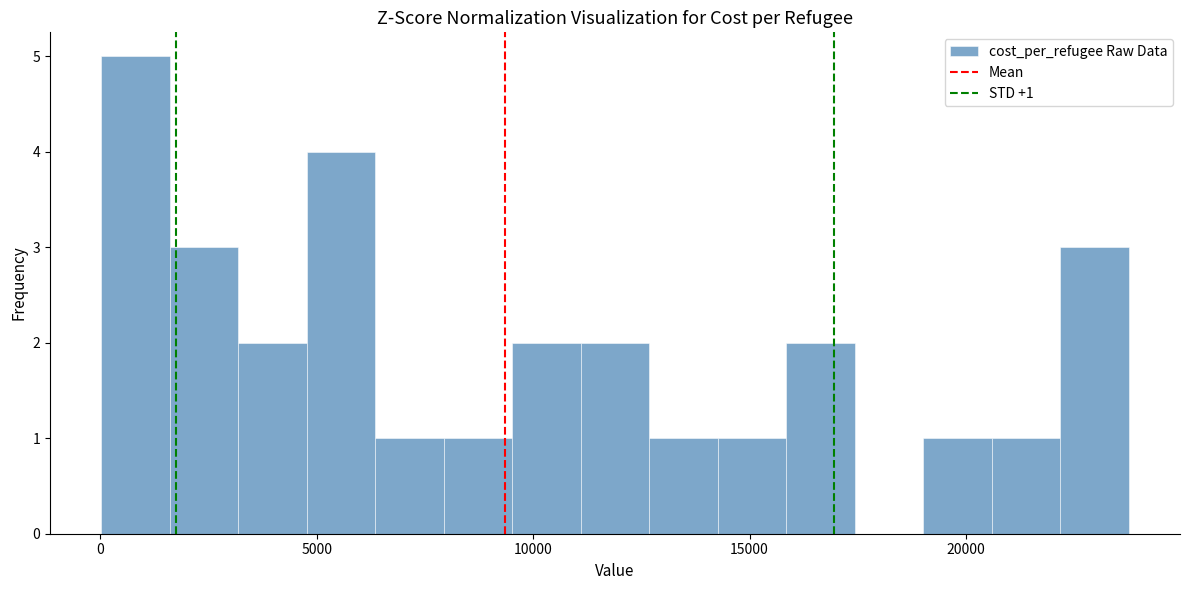

Read against the x-axis, roughly where is the centre of the tallest bar?

1000